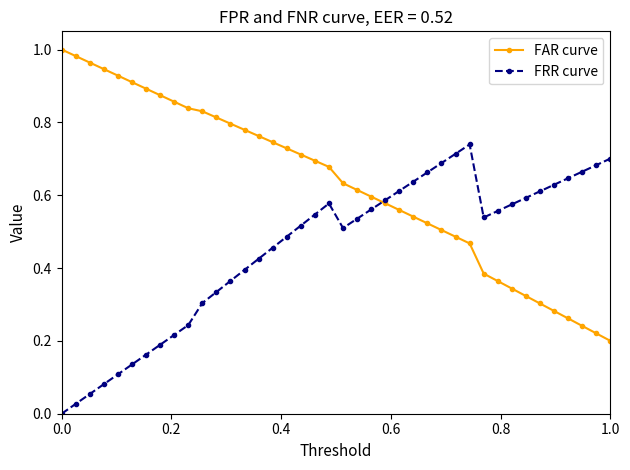

Rank the series by their average value, from highest to lowest.

FAR curve, FRR curve